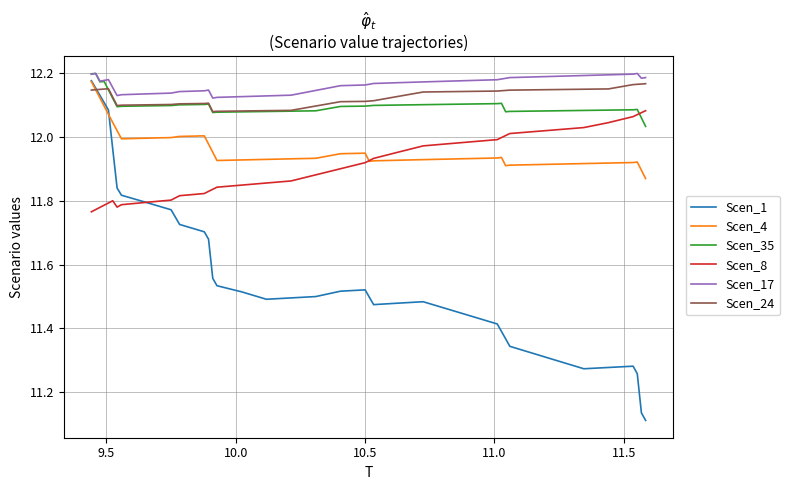

Which series has the widest spread of values?

Scen_1